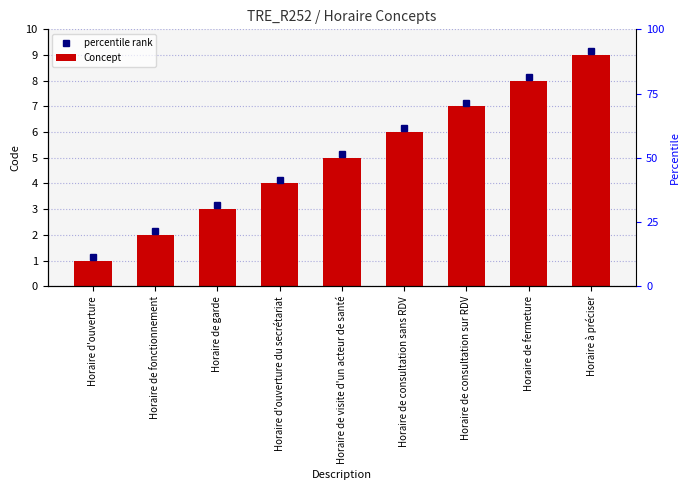

Where does the data first go above 5?

Horaire de consultation sans RDV